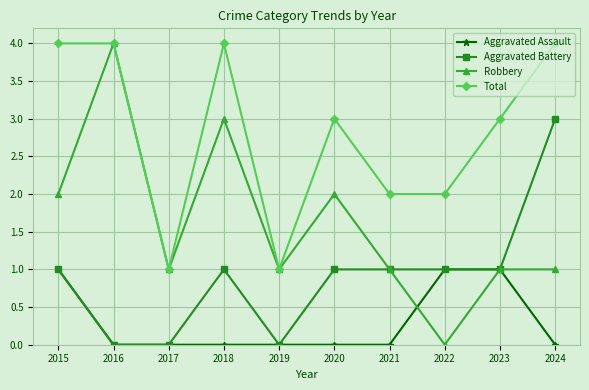

Which series has the largest total across all categories?

Total